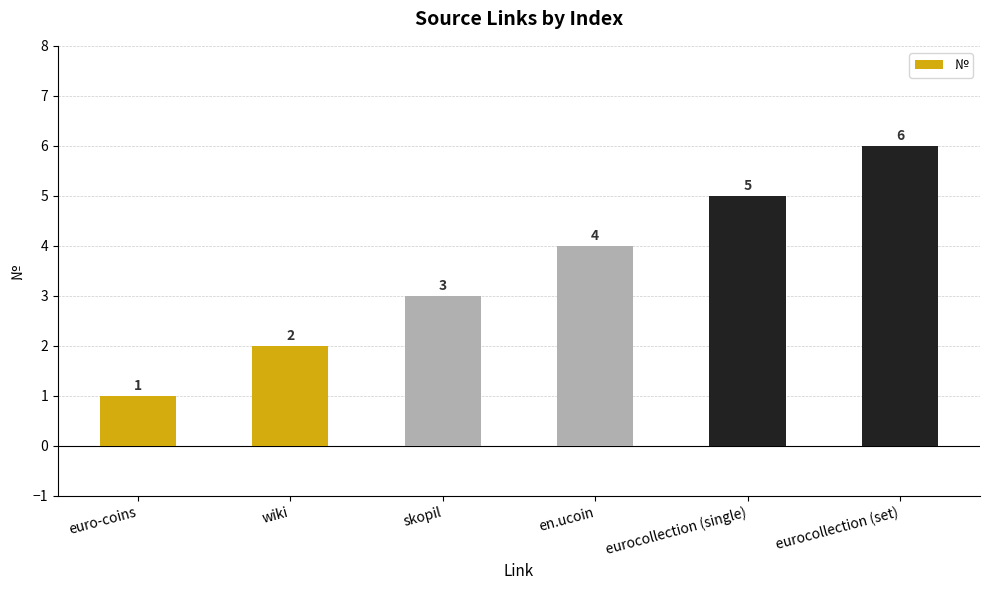

What is the change in value from eurocollection (single) to eurocollection (set)?

+1